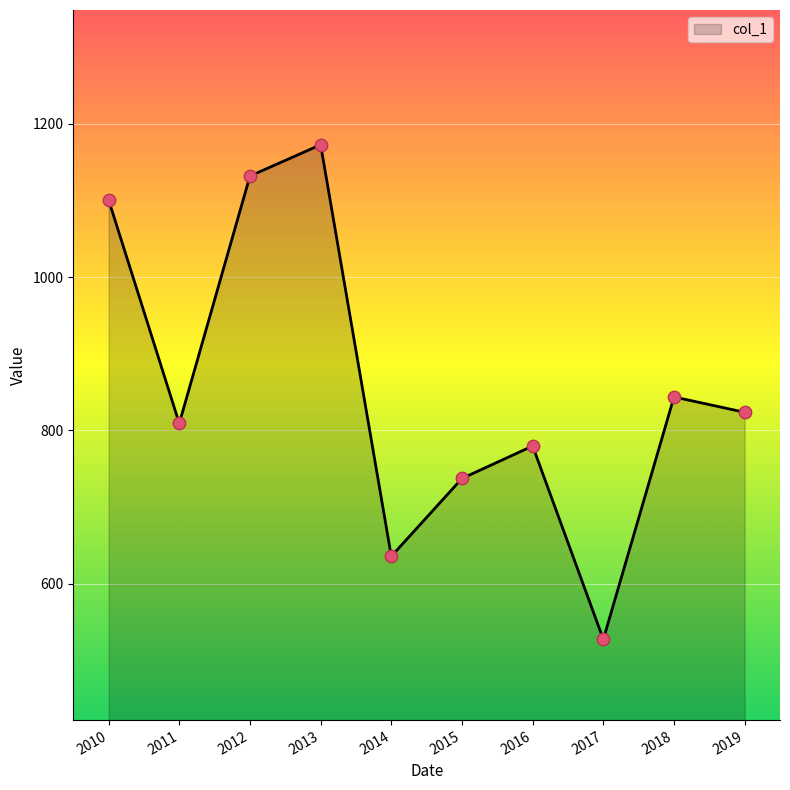

Approximately how many times larger is the value at 2011 compared to 2010?

0.7